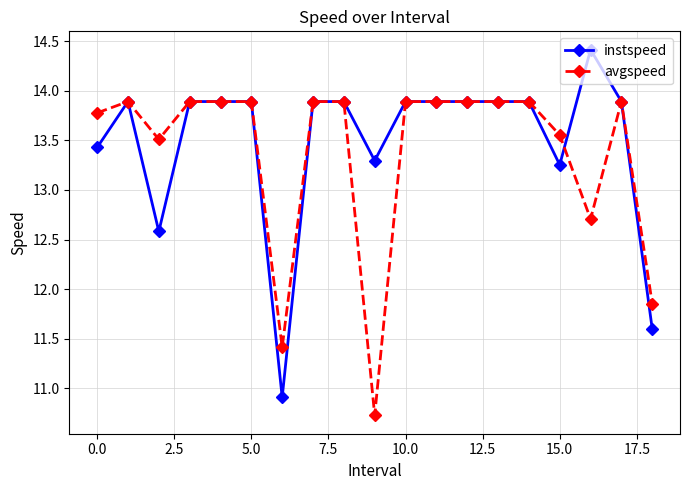

What is the value of the avgspeed point at the 14th from the left?

13.9